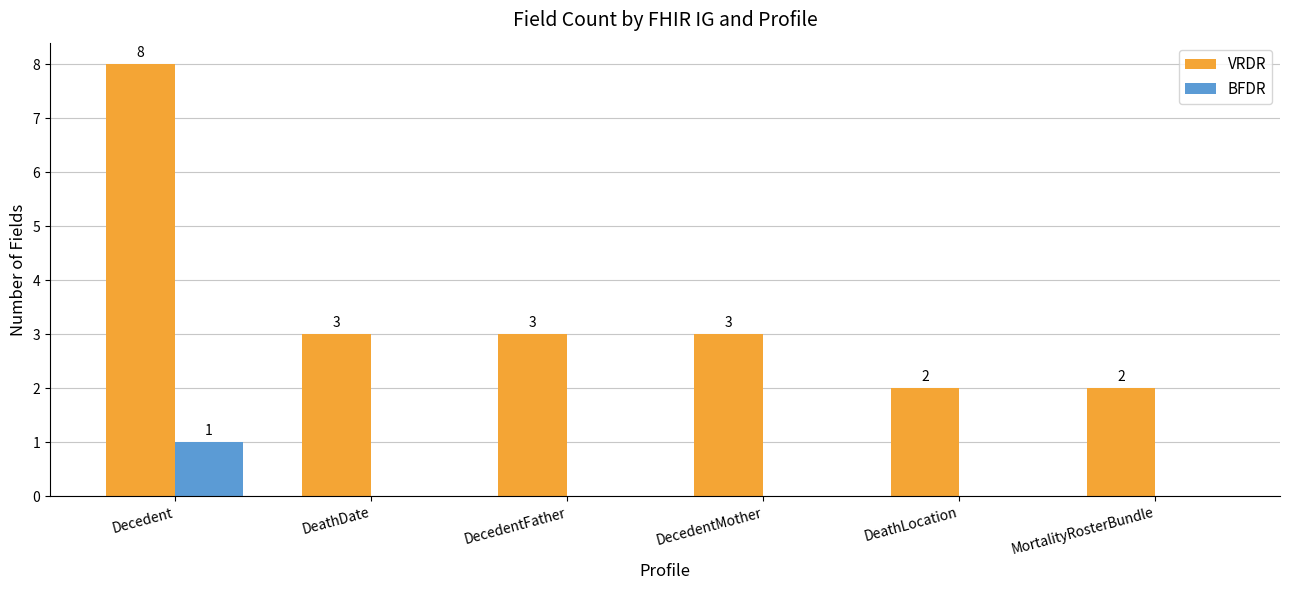

The VRDR series shows 8 at Decedent. True or false?

True